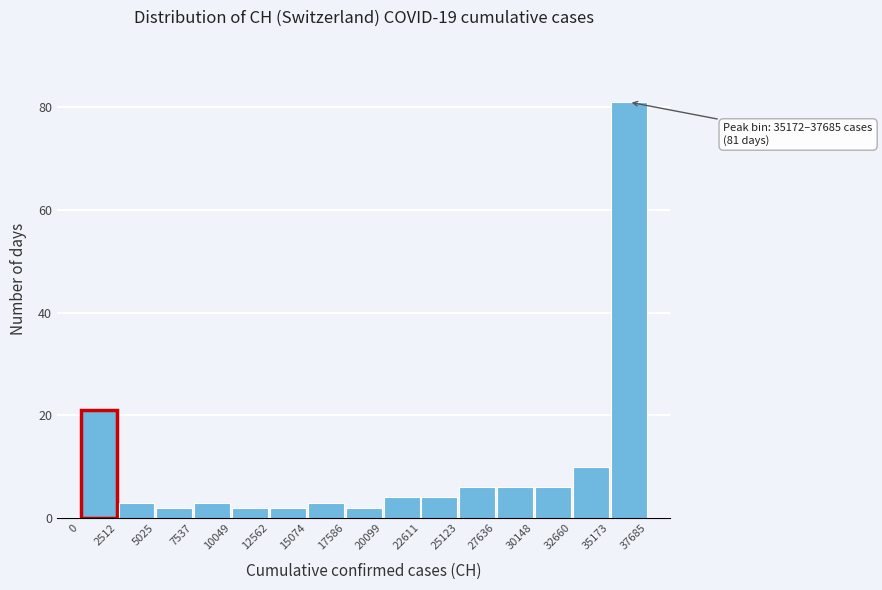

Over which range of the x-axis is the bar tallest?

35173 to 37685